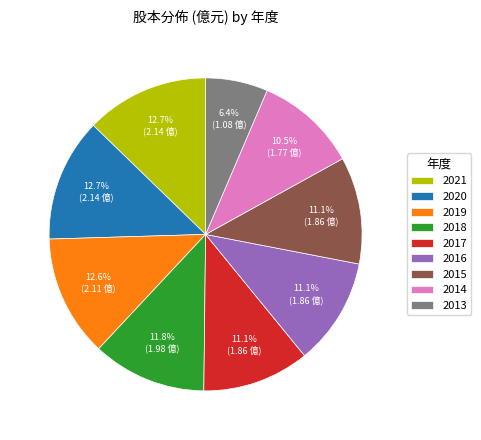

Combined, what portion of the pie is 2018 and 2015?

22.9%